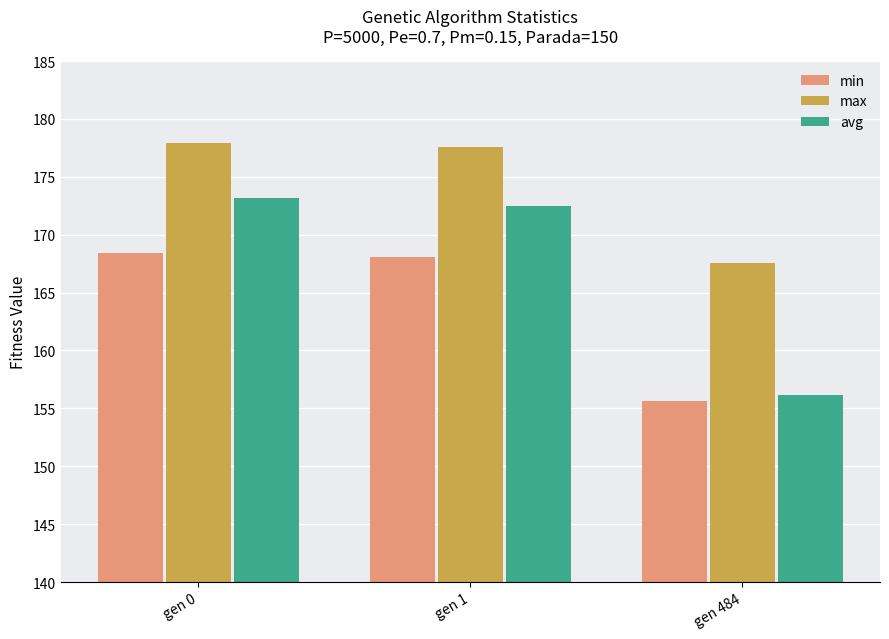

What is the highest value of the avg series?

173.2